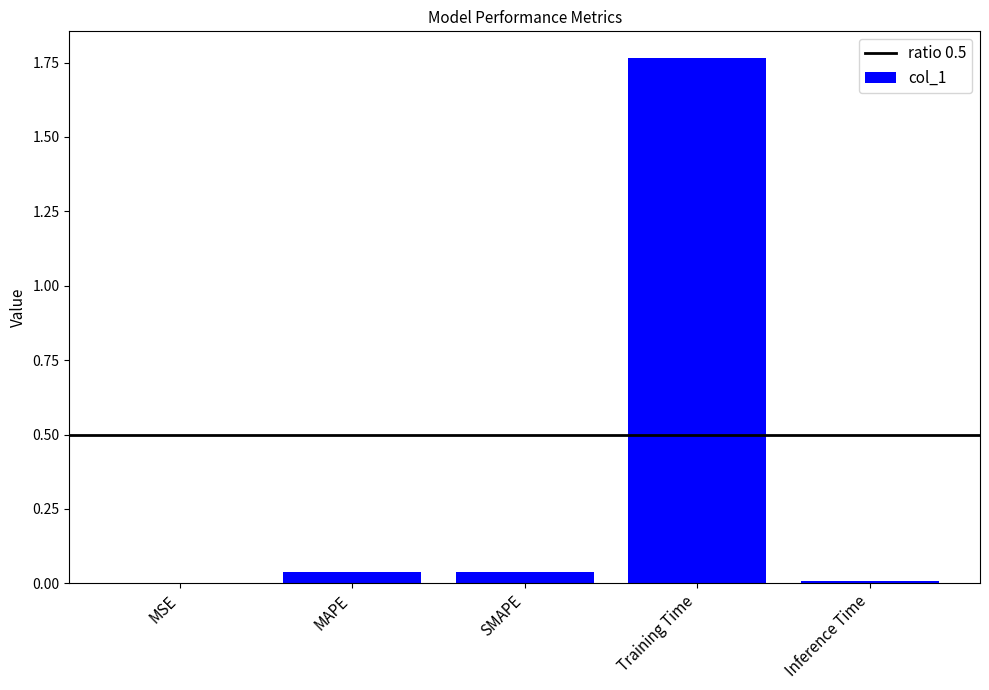

True or false: the data shows 0.0 at MSE.

True